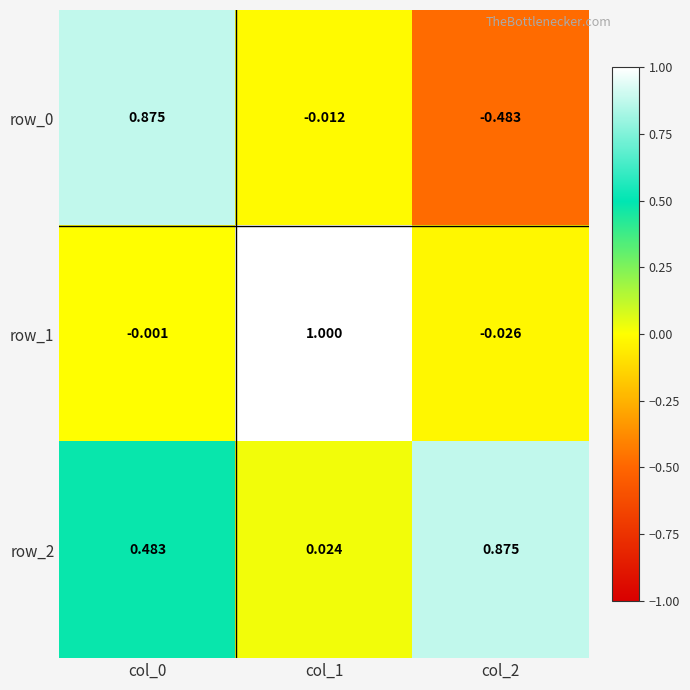

How many values in the row_1 series are below 0?

2